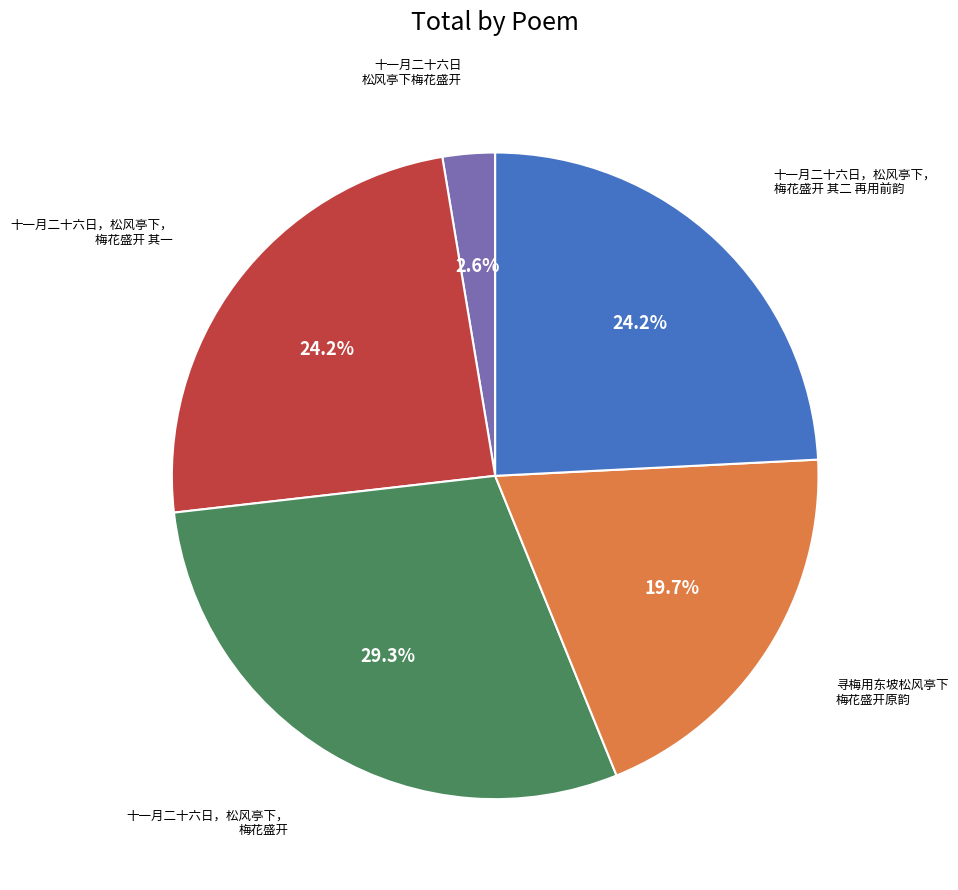

To the nearest percent, what is the average slice percentage?

20%